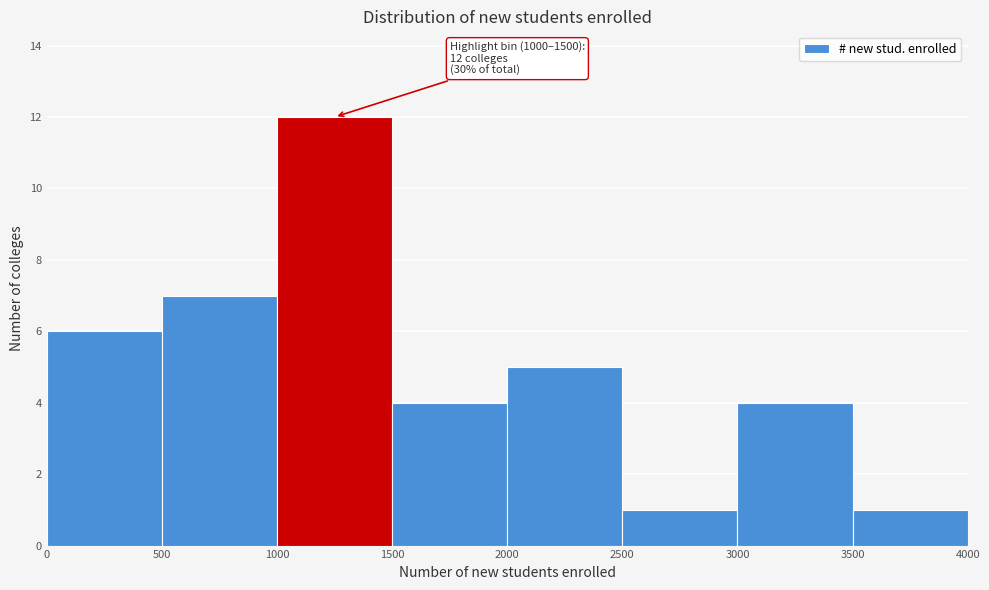

Which range on the x-axis has the tallest bar?

1000 to 1500